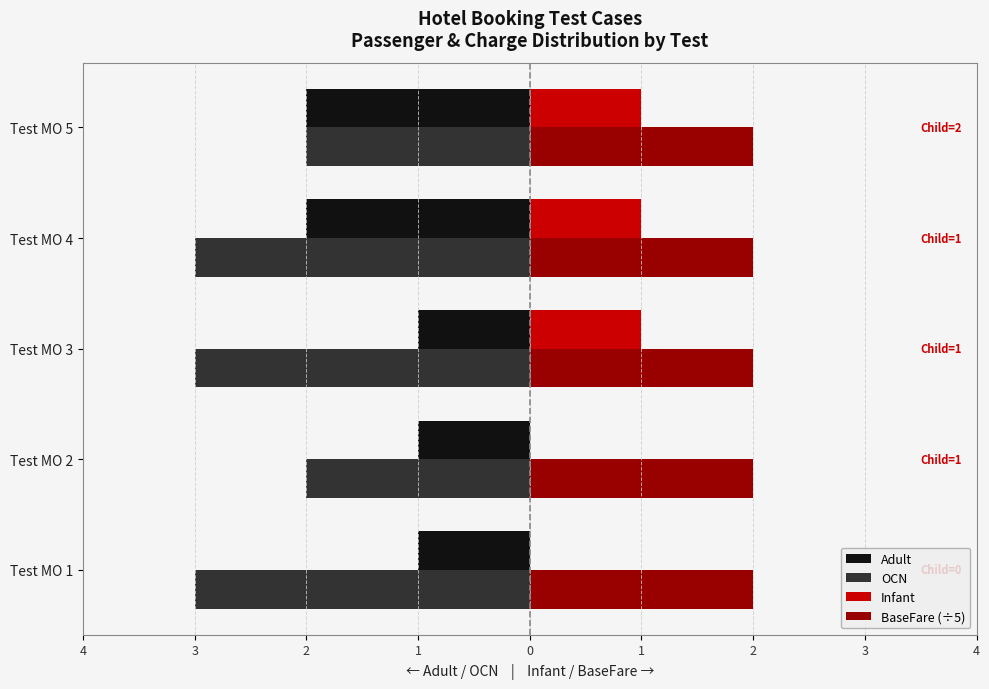

What is the difference between the maximum and second lowest values in the Adult series?

1.0